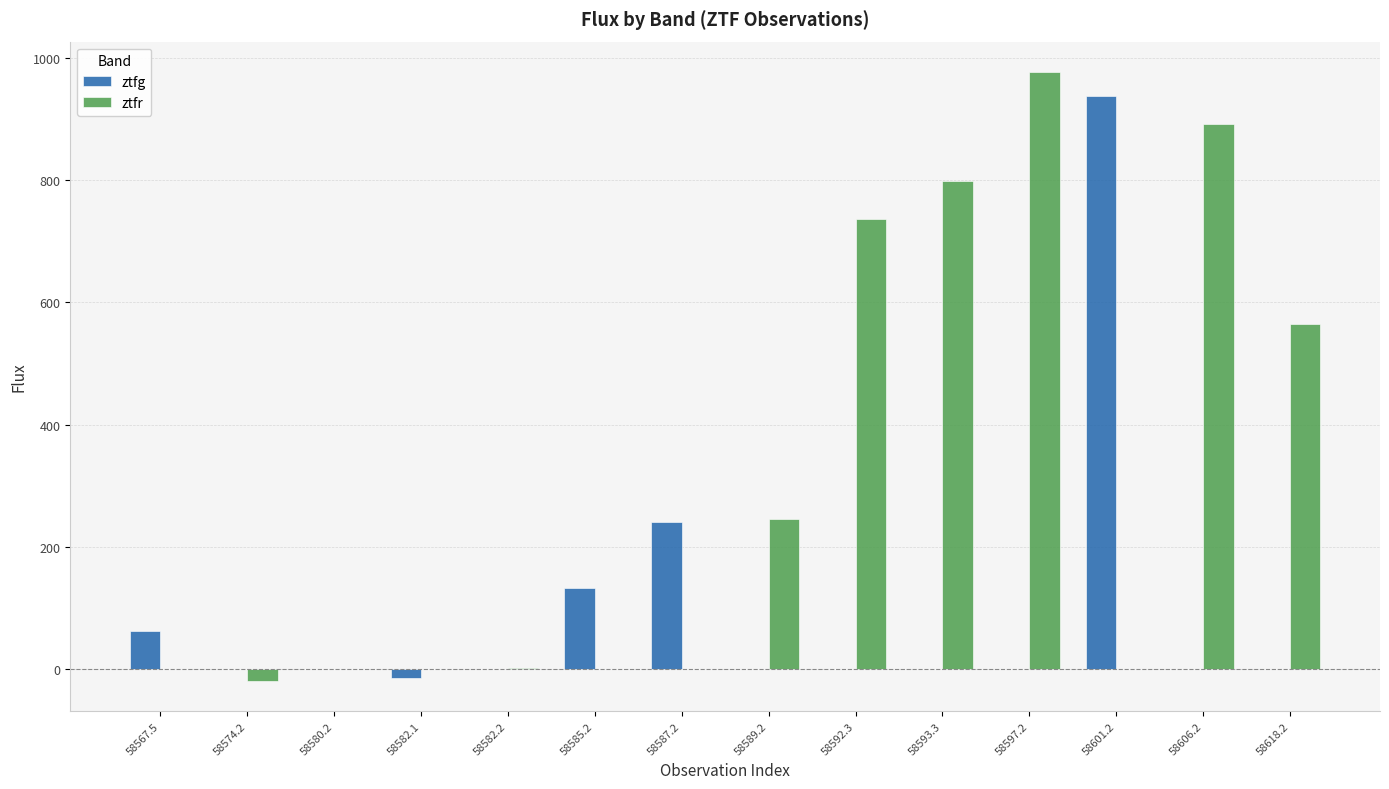

Is it true that ztfg equals -576.3 at 58592.3?

False